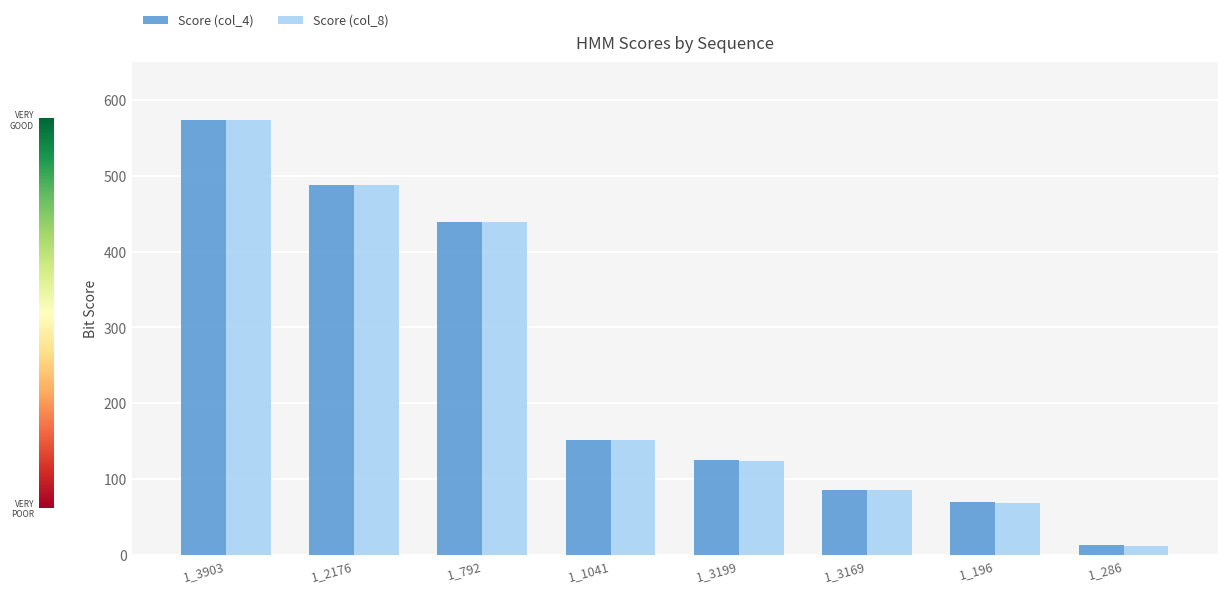

How many bars are there in total?

16